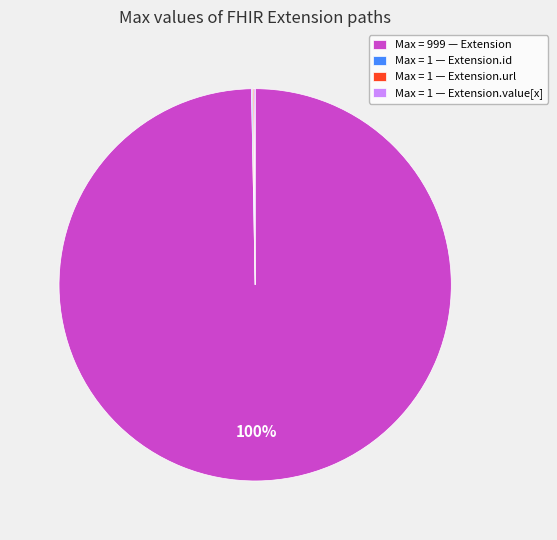

True or false: Max = 999 — Extension accounts for 88% of the total.

False